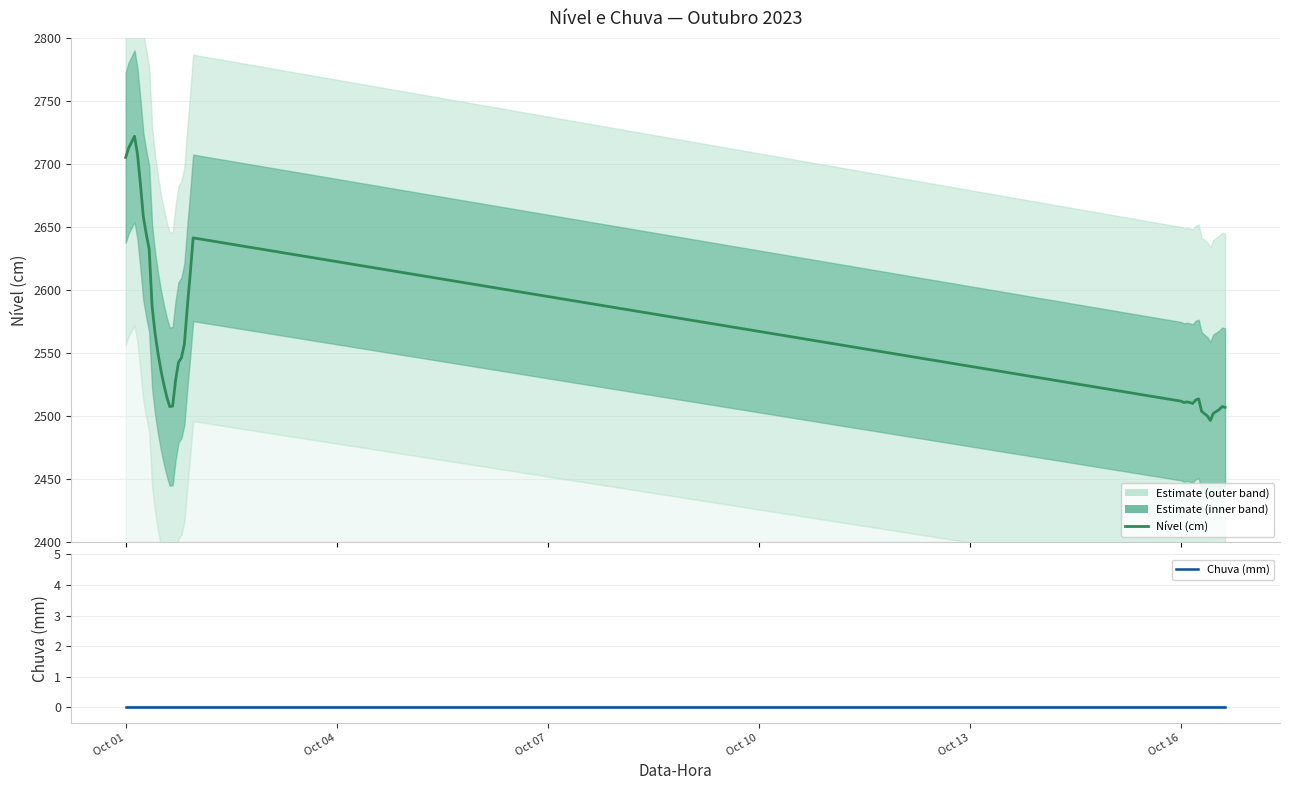

How many data points does each series have?

40